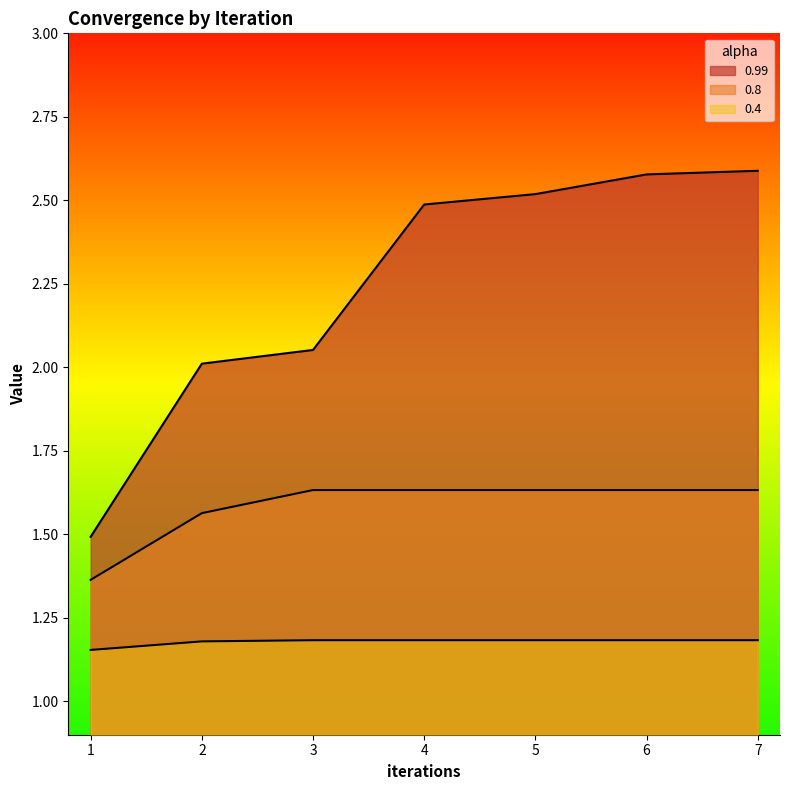

At which category is the sum across all series the highest?

7